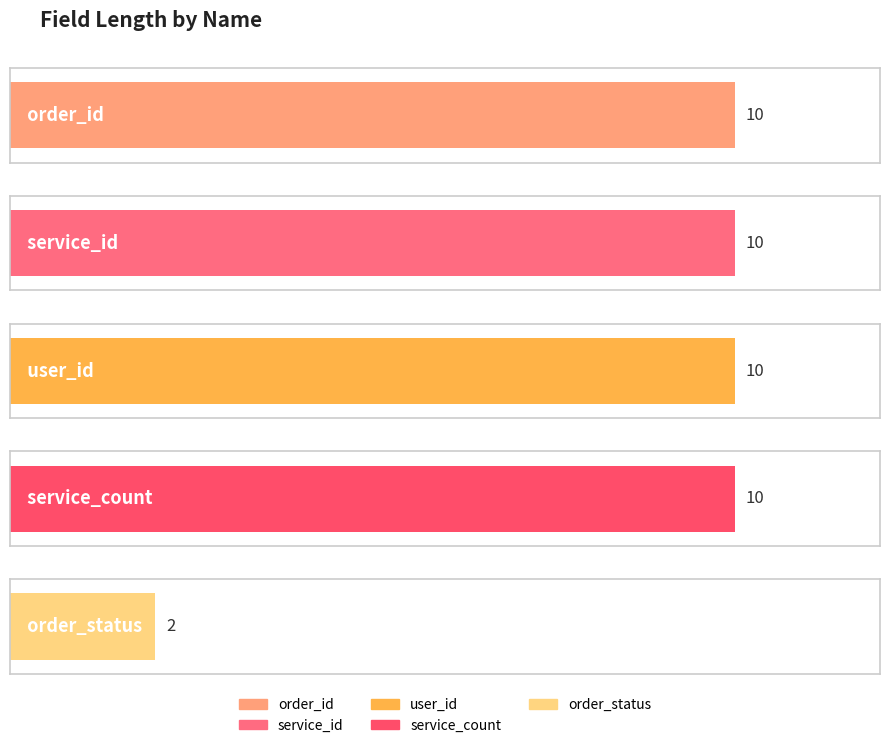

How many values are between 10 and 11?

4